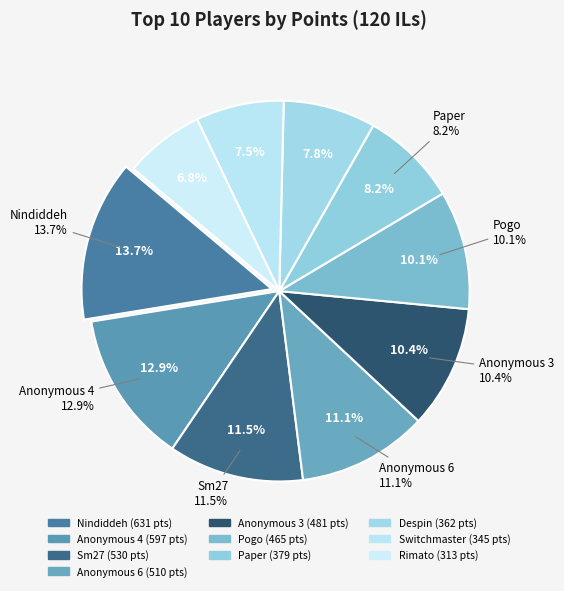

To the nearest percent, what portion does Pogo represent?

10%